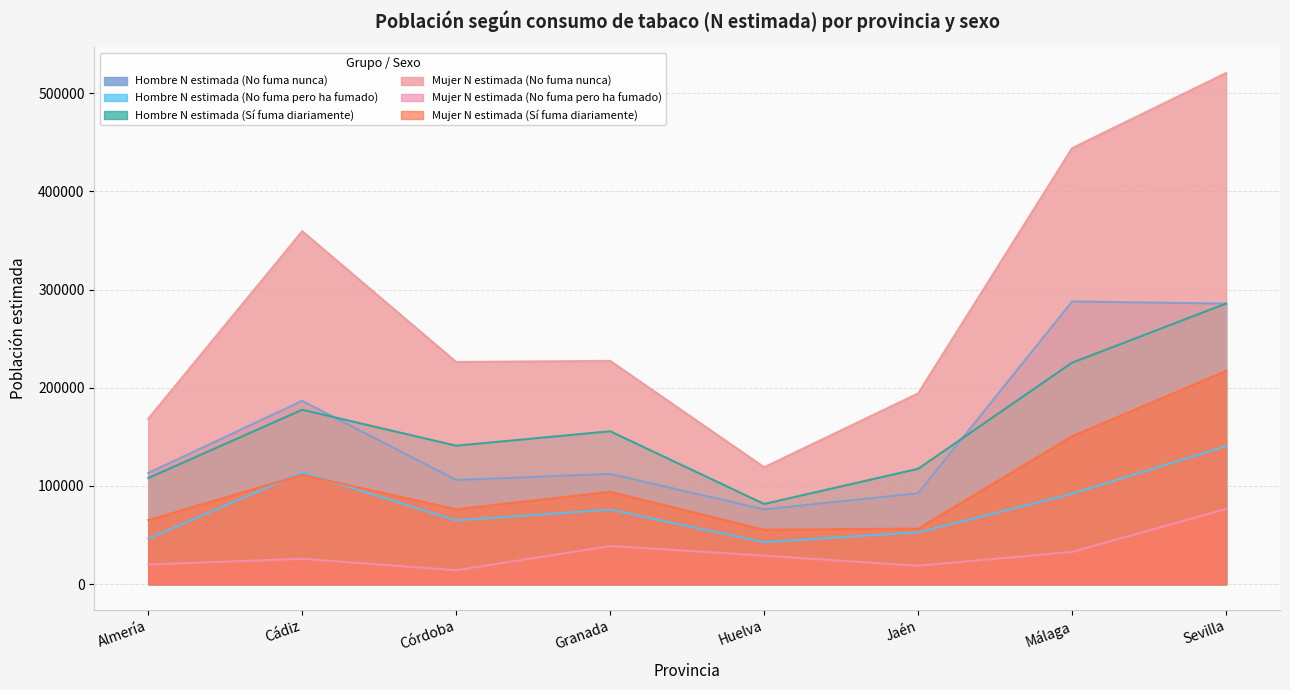

Reading left to right, transcribe all the data shown in this chart.

Hombre N estimada (No fuma nunca): 113203	186698	106078	112304	76163	92613	287891	285716
Hombre N estimada (No fuma pero ha fumado): 46449	113848	64929	75880	42816	52870	92160	140601
Hombre N estimada (Sí fuma diariamente): 108093	177606	141036	155707	81708	117530	225554	285716
Mujer N estimada (No fuma nunca): 168453	359439	226287	227402	119114	194325	443996	520507
Mujer N estimada (No fuma pero ha fumado): 20073	25854	14236	38835	29028	18812	32870	76636
Mujer N estimada (Sí fuma diariamente): 65270	111467	76307	94057	55522	56673	150708	217237